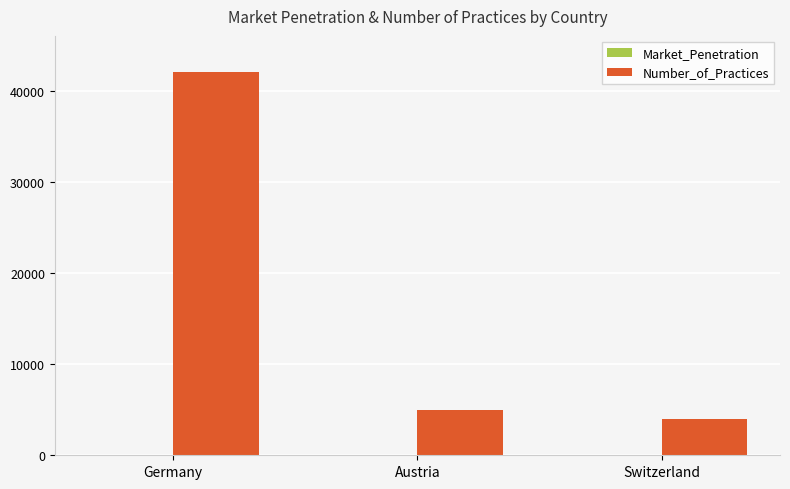

At which category does the chart reach its peak across all series?

Germany